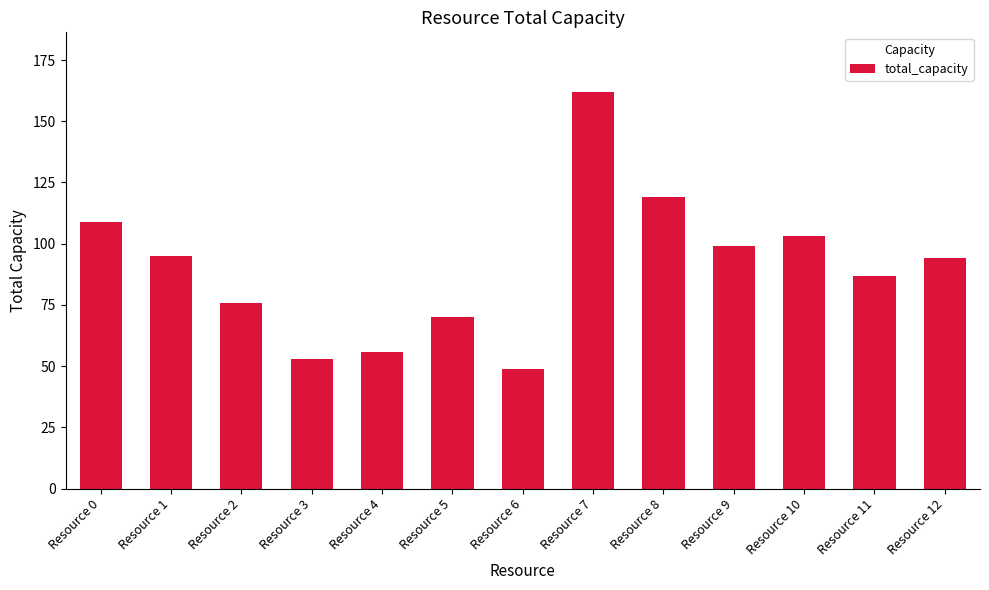

What is the ratio of the value at Resource 5 to the value at Resource 10?

0.7